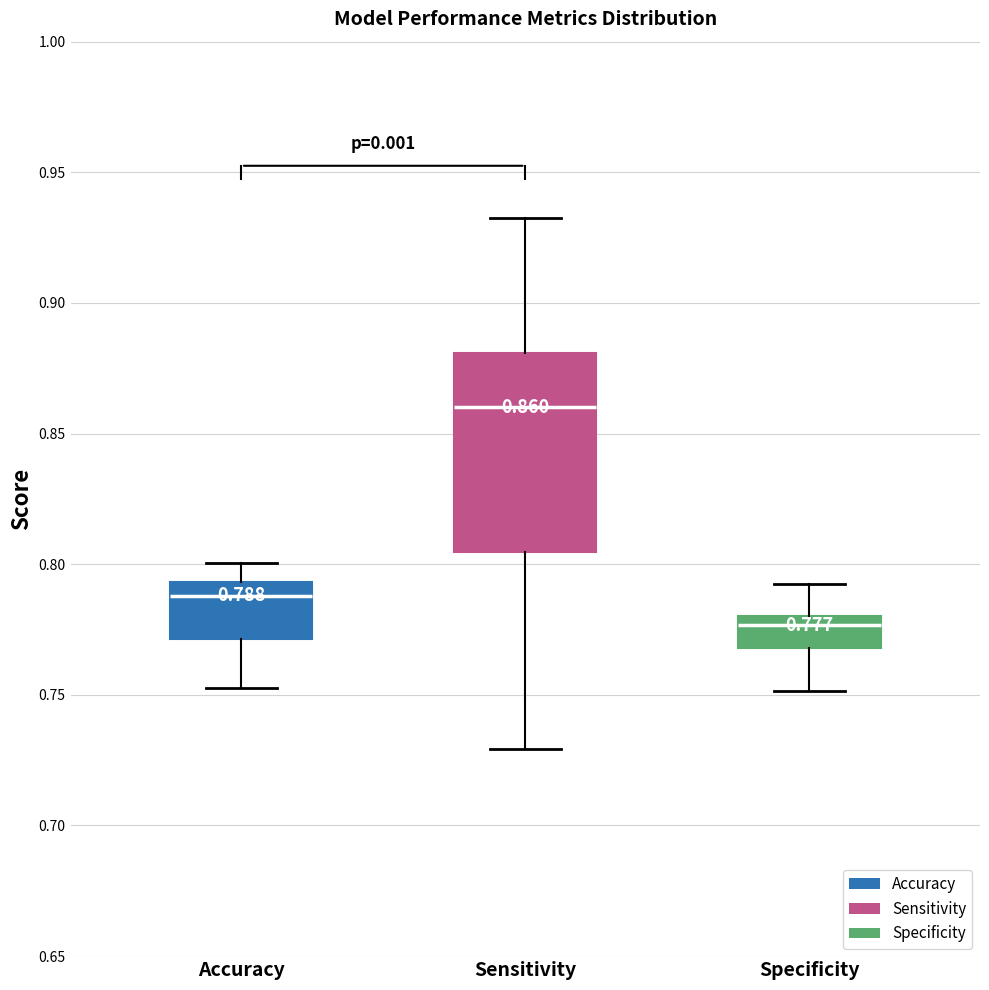

Which box has the lowest median line?

Specificity